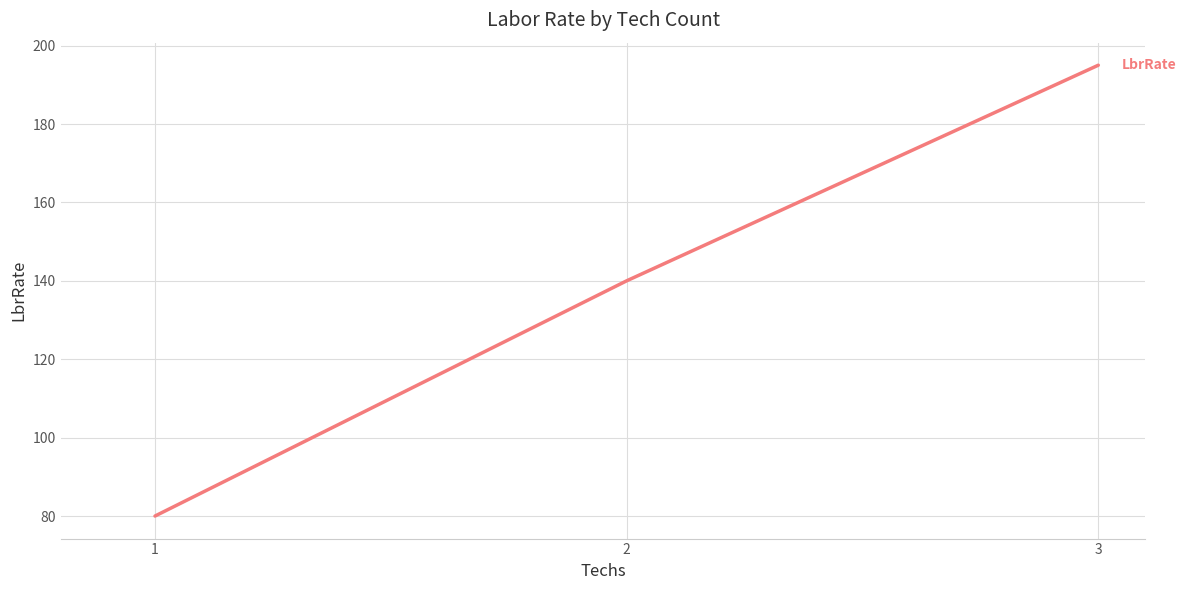

Which category has the highest value across all series?

3